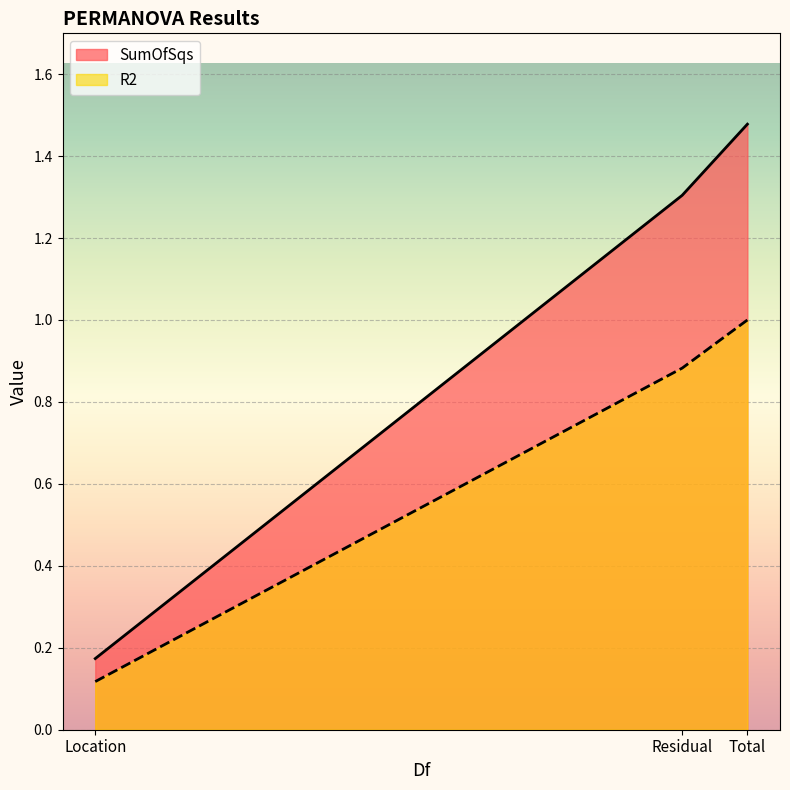

How many lines are shown in the chart?

2